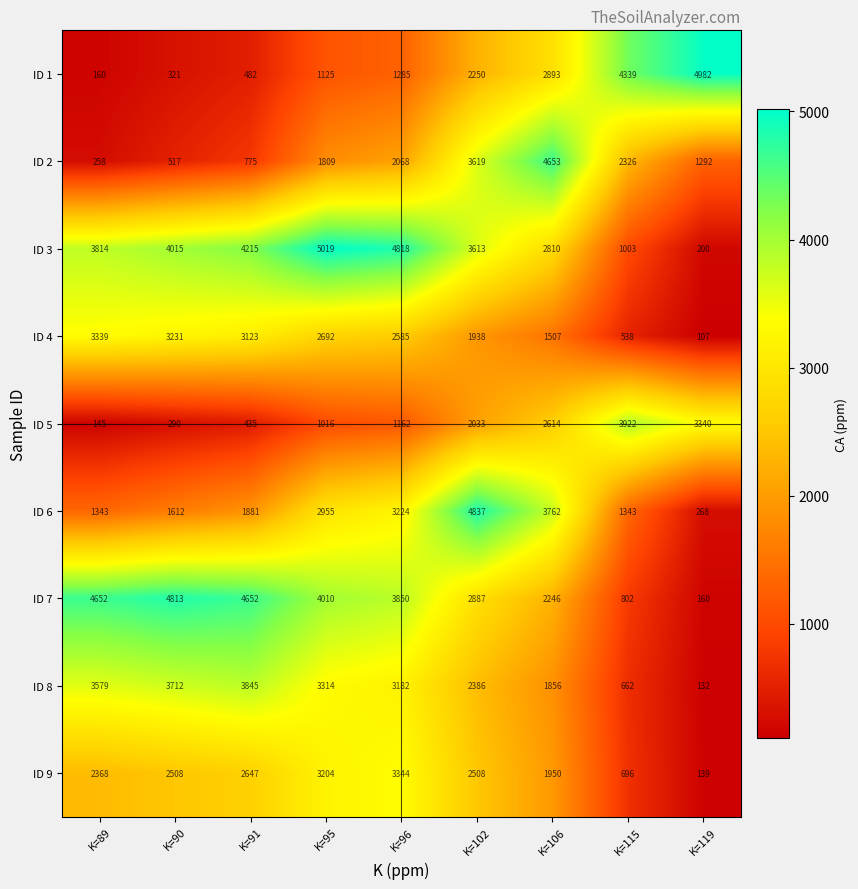

What is the smallest value displayed?

107